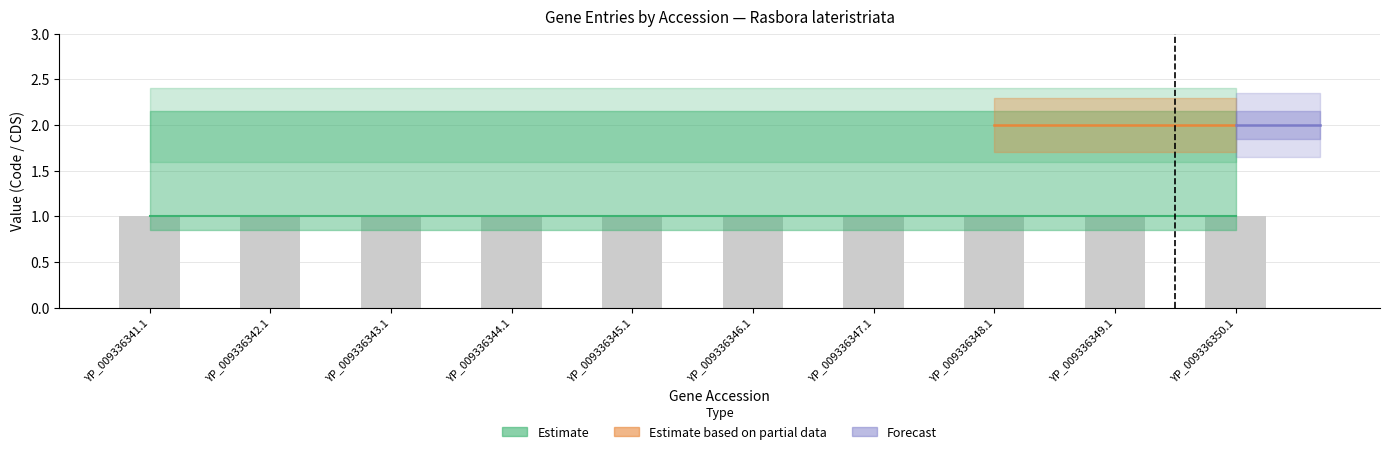

Are the bars grouped side by side (vs. stacked)?

Yes